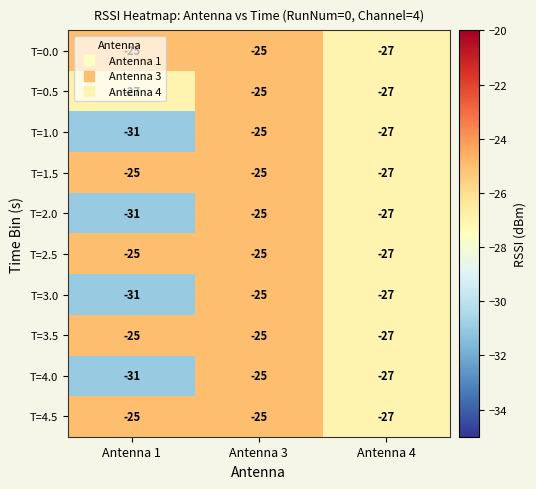

True or false: T=1.0 has a value of -9 at Antenna 1.

False